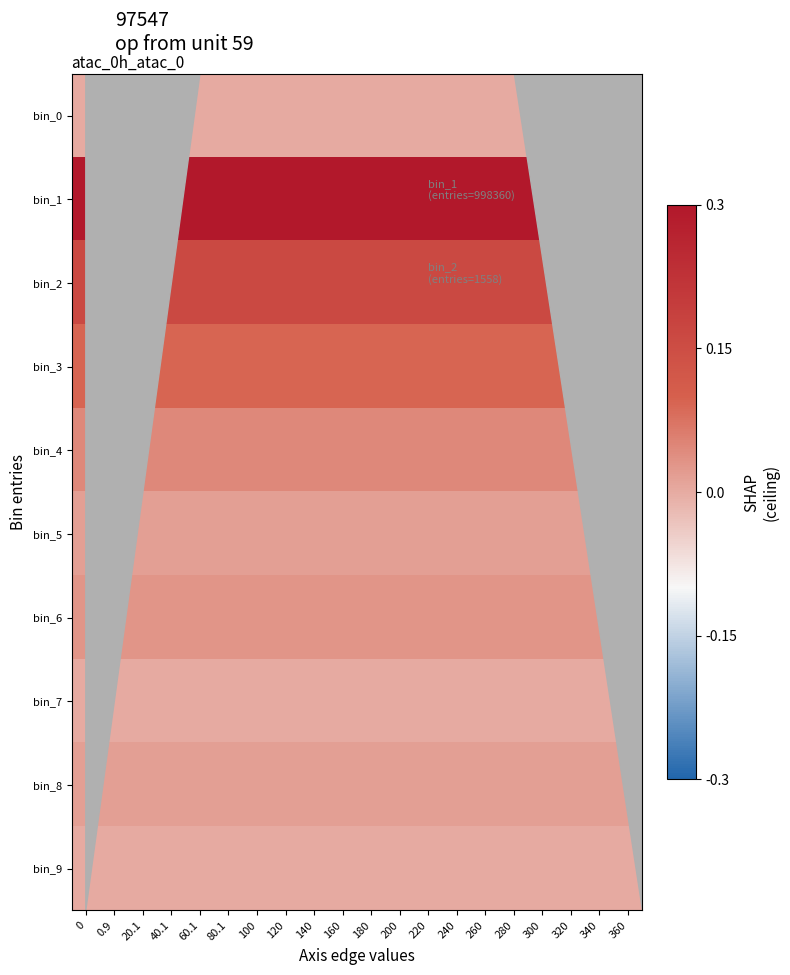

Reading left to right, extract all data points from this chart.

bin_0: 0=0.0	0.9=0.0	20.1=0.0	40.1=0.0	60.1=0.0	80.1=0.0	100=0.0	120=0.0	140=0.0	160=0.0	180=0.0	200=0.0	220=0.0	240=0.0	260=0.0	280=0.0	300=0.0	320=0.0	340=0.0	360=0.0
bin_1: 0=0.3	0.9=0.3	20.1=0.3	40.1=0.3	60.1=0.3	80.1=0.3	100=0.3	120=0.3	140=0.3	160=0.3	180=0.3	200=0.3	220=0.3	240=0.3	260=0.3	280=0.3	300=0.3	320=0.3	340=0.3	360=0.3
bin_2: 0=0.2	0.9=0.2	20.1=0.2	40.1=0.2	60.1=0.2	80.1=0.2	100=0.2	120=0.2	140=0.2	160=0.2	180=0.2	200=0.2	220=0.2	240=0.2	260=0.2	280=0.2	300=0.2	320=0.2	340=0.2	360=0.2
bin_3: 0=0.1	0.9=0.1	20.1=0.1	40.1=0.1	60.1=0.1	80.1=0.1	100=0.1	120=0.1	140=0.1	160=0.1	180=0.1	200=0.1	220=0.1	240=0.1	260=0.1	280=0.1	300=0.1	320=0.1	340=0.1	360=0.1
bin_4: 0=0.0	0.9=0.0	20.1=0.0	40.1=0.0	60.1=0.0	80.1=0.0	100=0.0	120=0.0	140=0.0	160=0.0	180=0.0	200=0.0	220=0.0	240=0.0	260=0.0	280=0.0	300=0.0	320=0.0	340=0.0	360=0.0
bin_5: 0=0.0	0.9=0.0	20.1=0.0	40.1=0.0	60.1=0.0	80.1=0.0	100=0.0	120=0.0	140=0.0	160=0.0	180=0.0	200=0.0	220=0.0	240=0.0	260=0.0	280=0.0	300=0.0	320=0.0	340=0.0	360=0.0
bin_6: 0=0.0	0.9=0.0	20.1=0.0	40.1=0.0	60.1=0.0	80.1=0.0	100=0.0	120=0.0	140=0.0	160=0.0	180=0.0	200=0.0	220=0.0	240=0.0	260=0.0	280=0.0	300=0.0	320=0.0	340=0.0	360=0.0
bin_7: 0=0.0	0.9=0.0	20.1=0.0	40.1=0.0	60.1=0.0	80.1=0.0	100=0.0	120=0.0	140=0.0	160=0.0	180=0.0	200=0.0	220=0.0	240=0.0	260=0.0	280=0.0	300=0.0	320=0.0	340=0.0	360=0.0
bin_8: 0=0.0	0.9=0.0	20.1=0.0	40.1=0.0	60.1=0.0	80.1=0.0	100=0.0	120=0.0	140=0.0	160=0.0	180=0.0	200=0.0	220=0.0	240=0.0	260=0.0	280=0.0	300=0.0	320=0.0	340=0.0	360=0.0
bin_9: 0=0.0	0.9=0.0	20.1=0.0	40.1=0.0	60.1=0.0	80.1=0.0	100=0.0	120=0.0	140=0.0	160=0.0	180=0.0	200=0.0	220=0.0	240=0.0	260=0.0	280=0.0	300=0.0	320=0.0	340=0.0	360=0.0